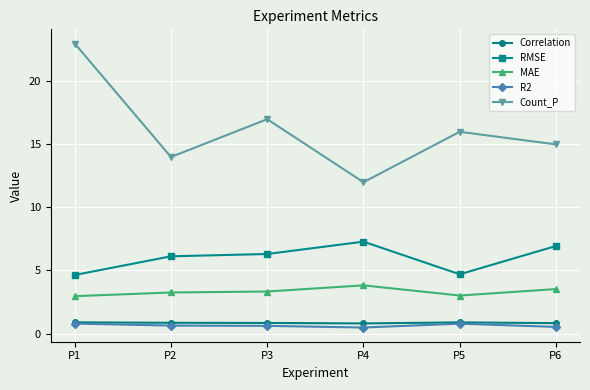

What is the smallest value displayed?

0.5